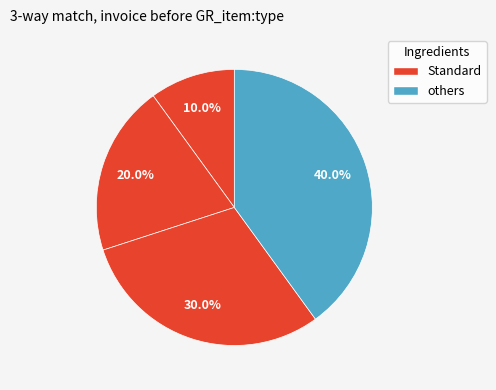

Is there any slice that represents more than half of the pie?

No